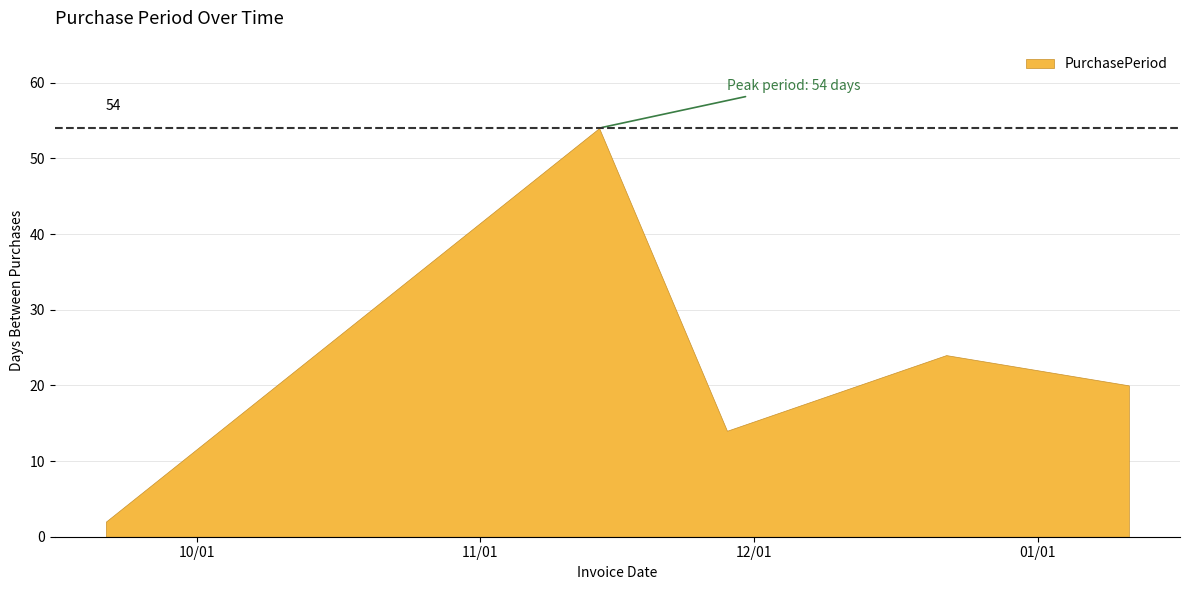

Rank the categories by value from lowest to highest.

2016-09-21, 2016-11-28, 2017-01-11, 2016-12-22, 2016-11-14